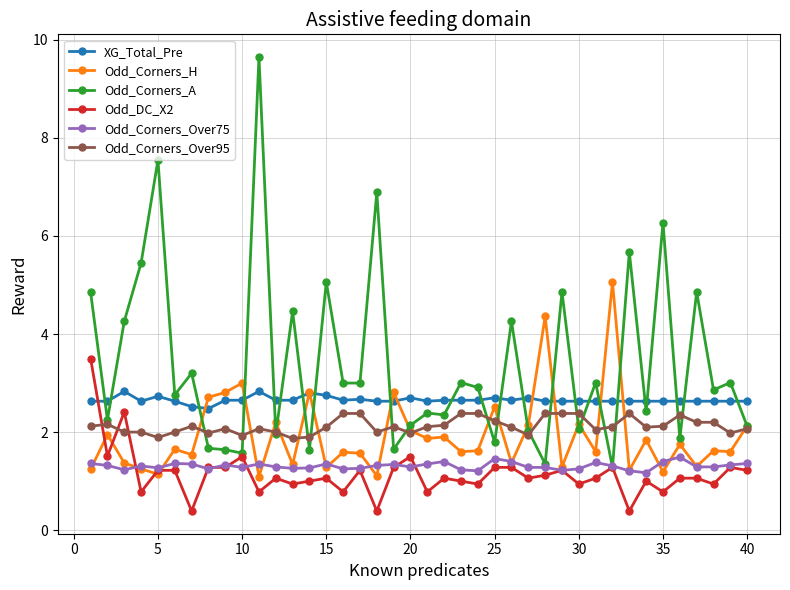

List the series in order of their peak value, highest first.

Odd_Corners_A, Odd_Corners_H, Odd_DC_X2, XG_Total_Pre, Odd_Corners_Over95, Odd_Corners_Over75